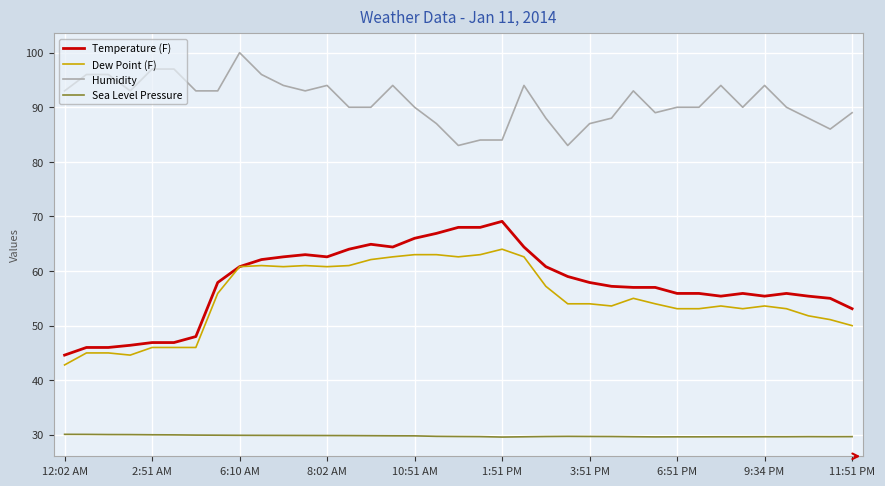

Does the chart display data point markers on the line(s)?

No